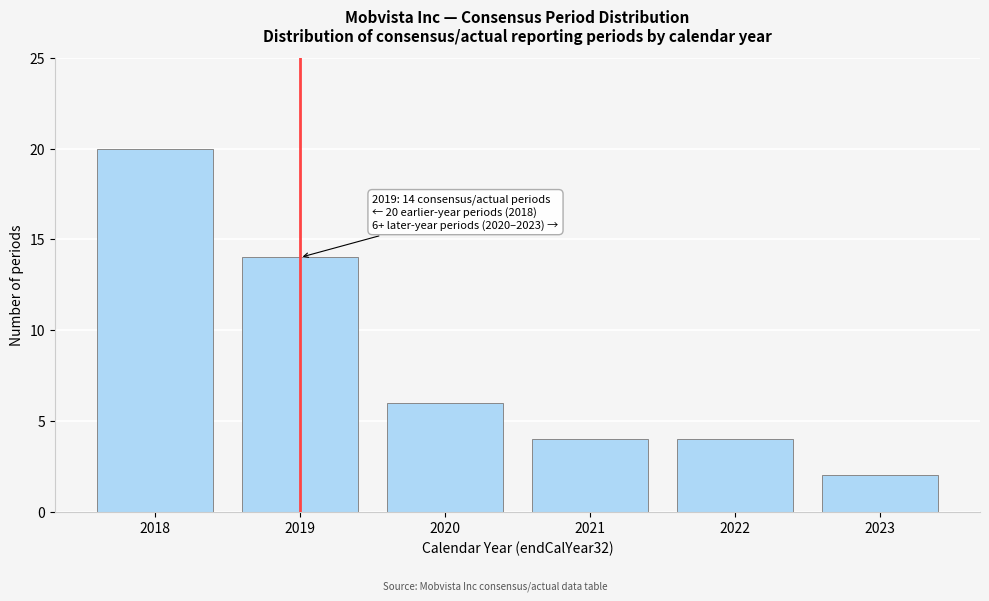

Reading right to left, extract all data points from this chart.

2023=2	2022=4	2021=4	2020=6	2019=14	2018=20